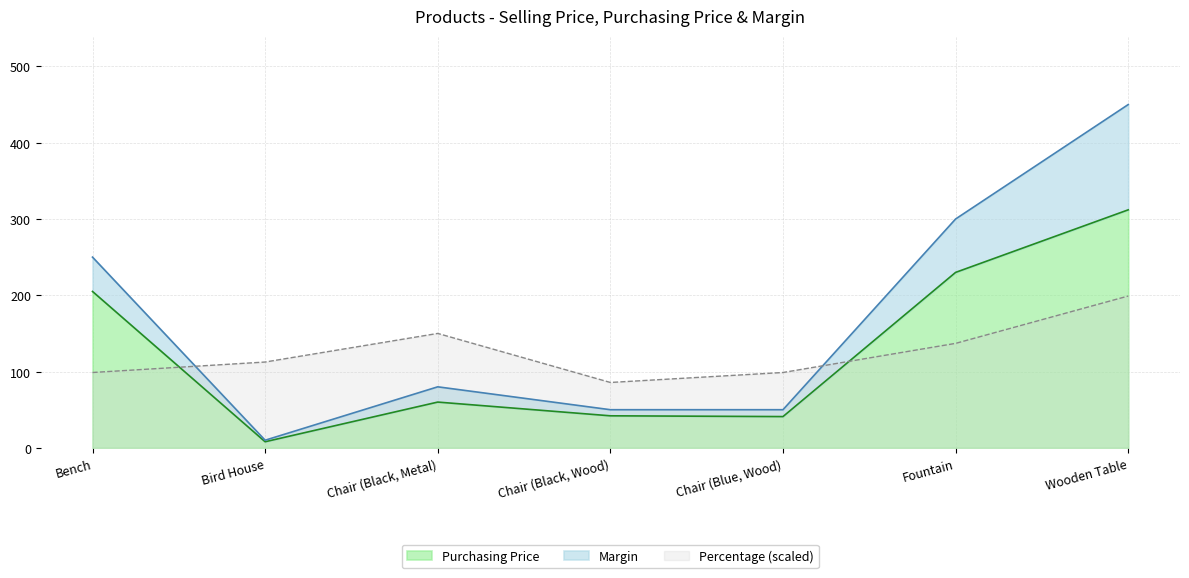

Which category has the lowest value in the Purchasing Price series?

Bird House